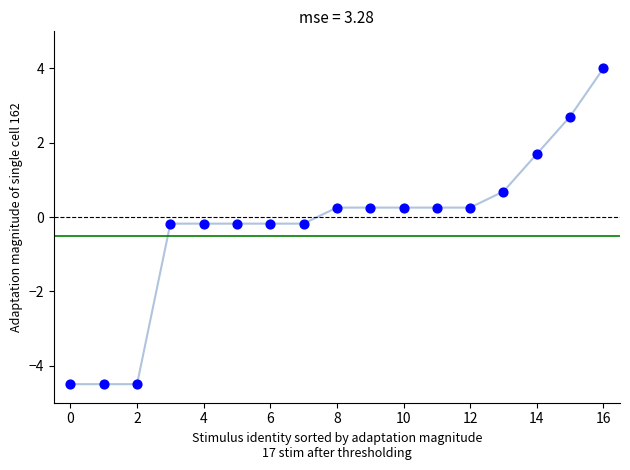

What is the difference between the maximum and minimum values?

8.5